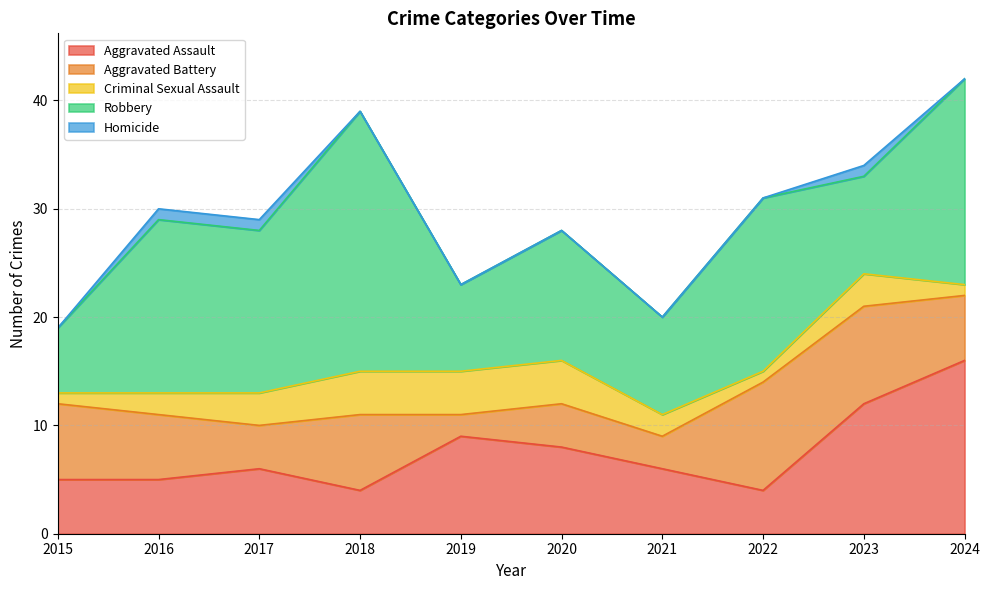

True or false: Aggravated Battery has more than 1 interior local peaks.

True